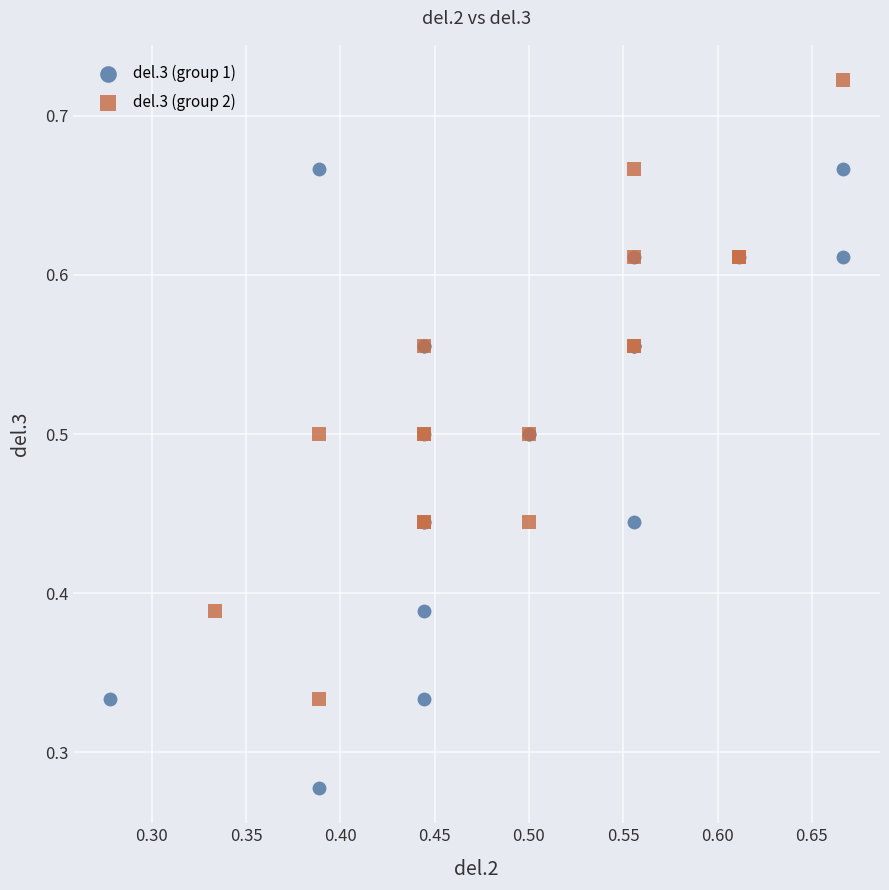

Which series reaches the maximum Y coordinate?

del.3 (group 2)